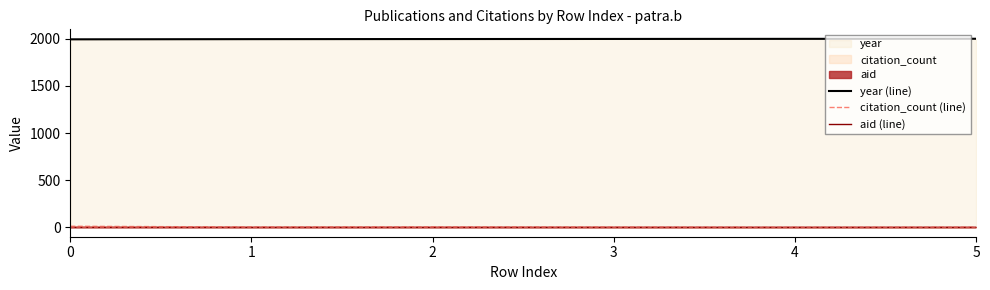

What is the difference between the maximum and minimum values in the year (line) series?

6